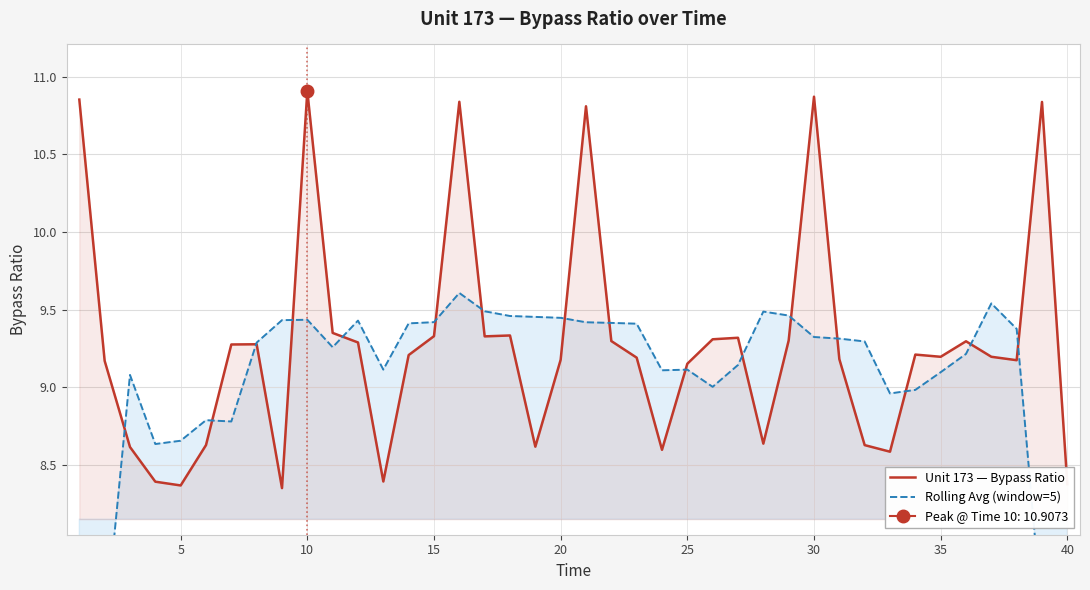

Is it true that Unit 173 — Bypass Ratio equals 10.9 at 10?

True